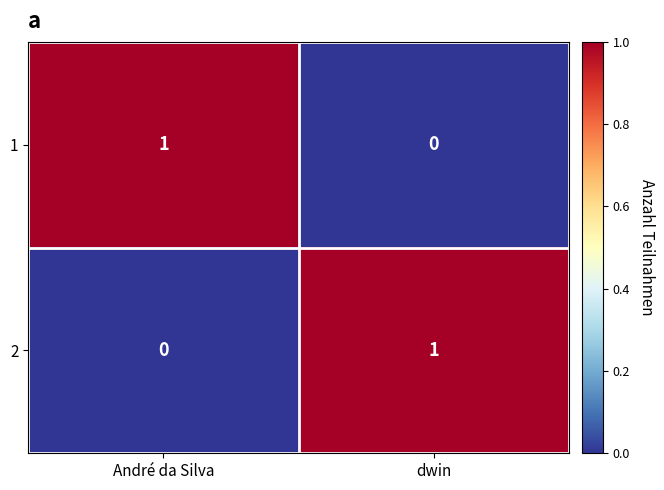

The value of 1 at André da Silva is 1. True or false?

True